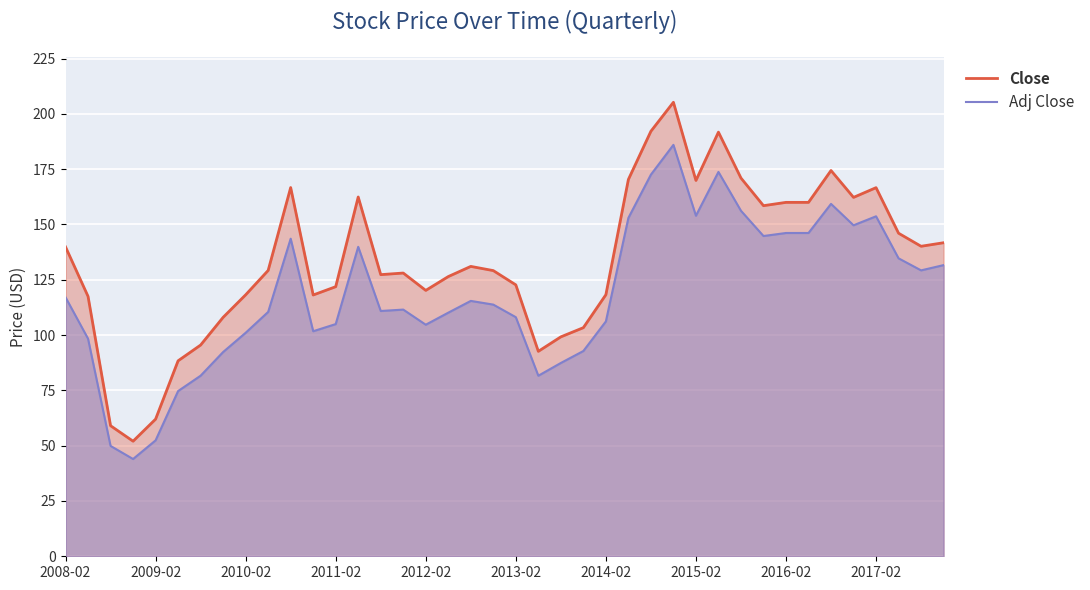

True or false: Close and Adj Close intersect in this chart.

False